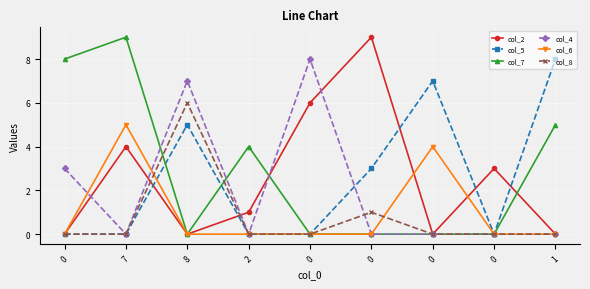

Which series has the largest total across all categories?

col_7